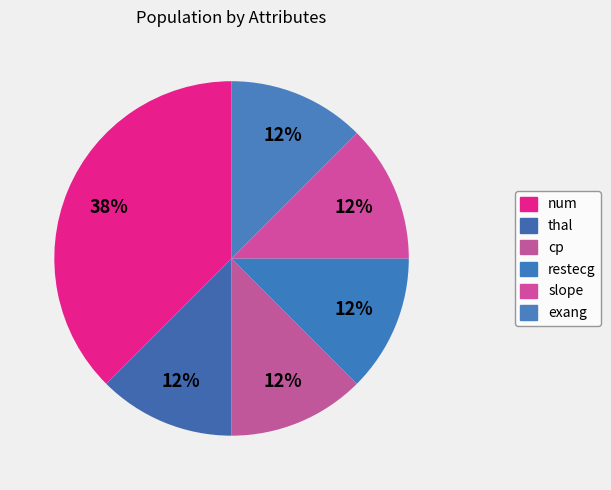

What is the smallest slice in the pie chart?

thal